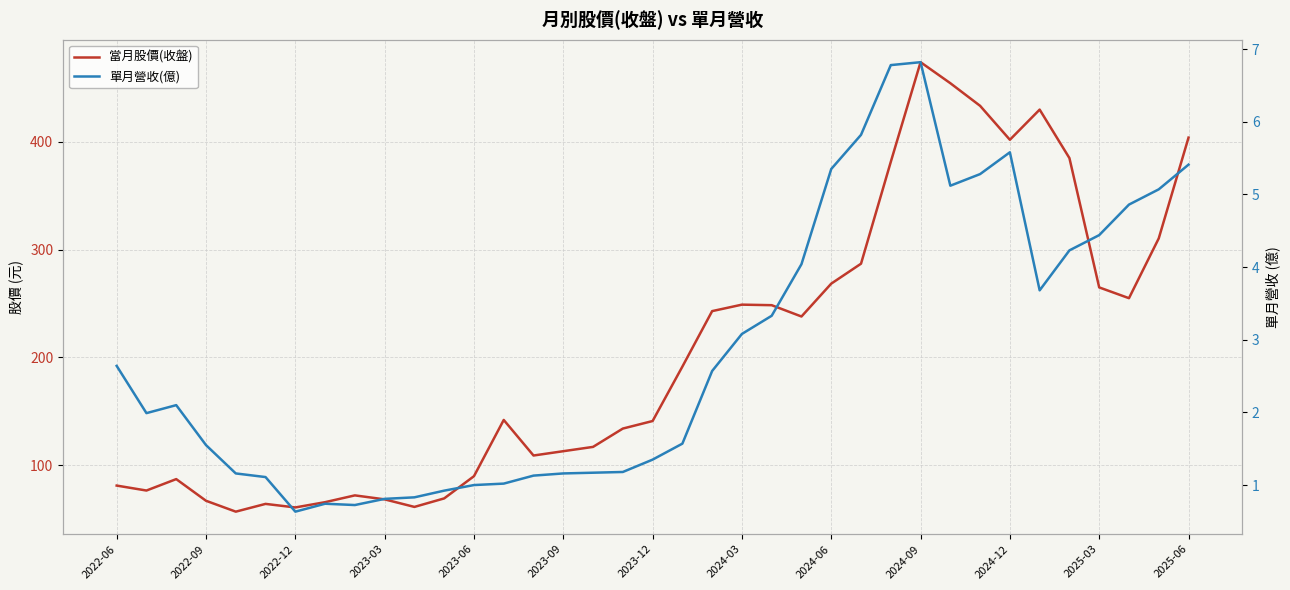

How many categories are shown in the chart?

37